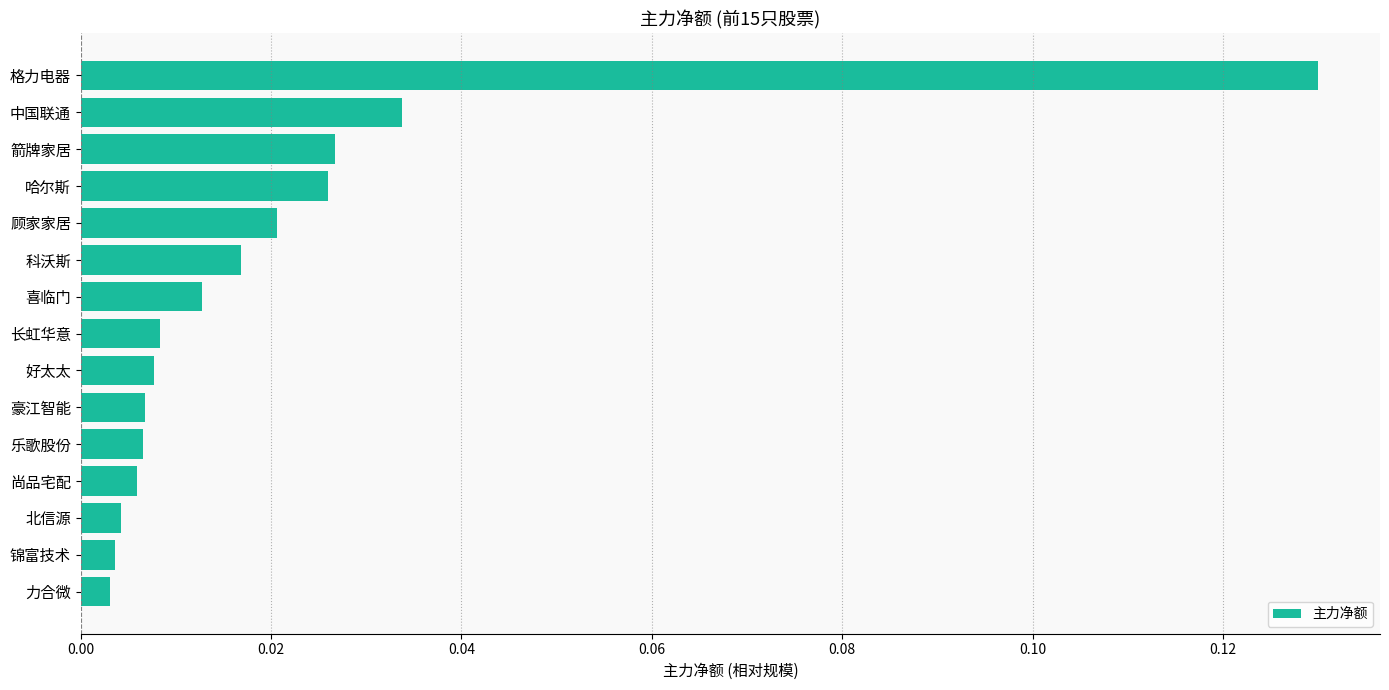

What is the label of the 1st bar from the top?

格力电器